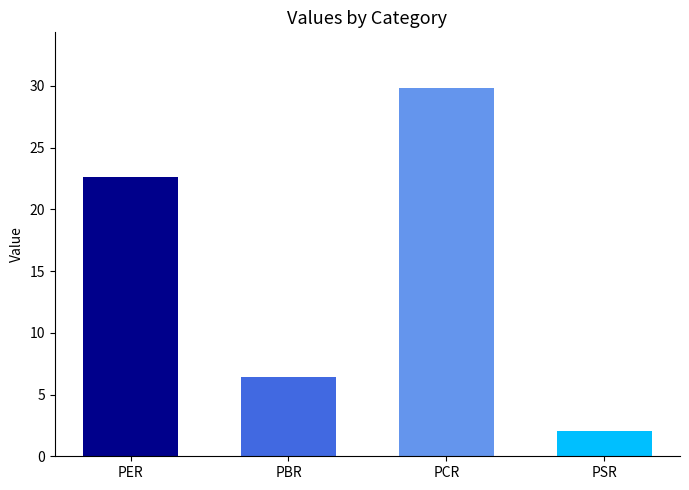

What is the label of the 2nd bar from the right?

PCR